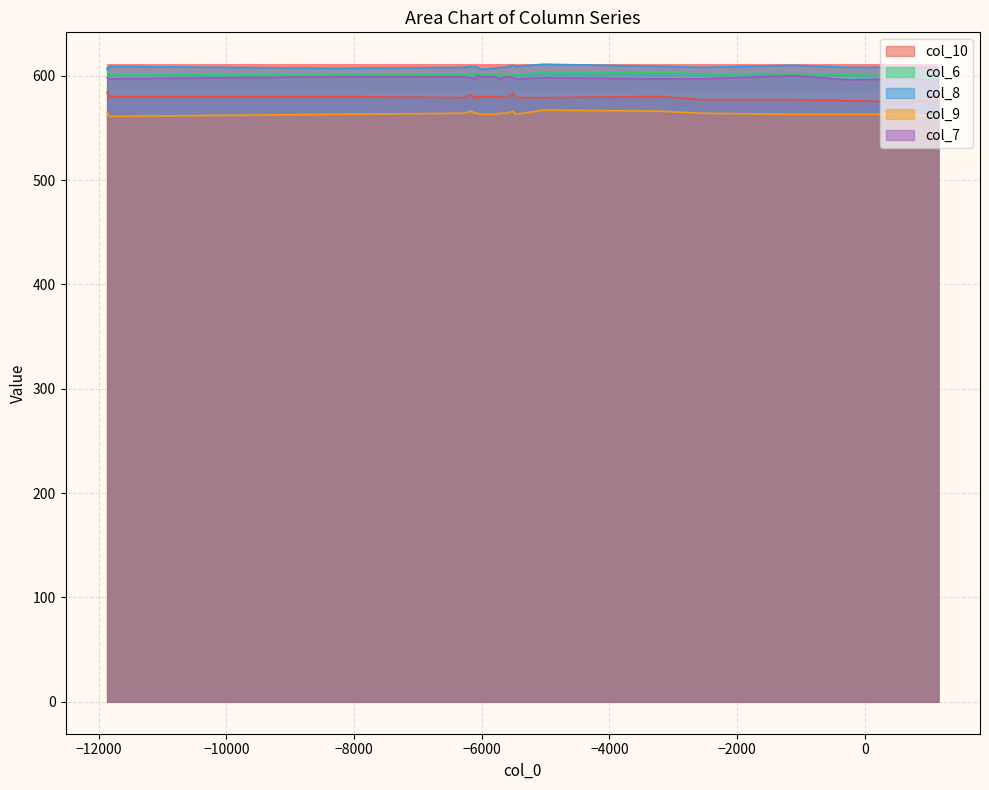

How many values in the col_7 series are below 598?

20